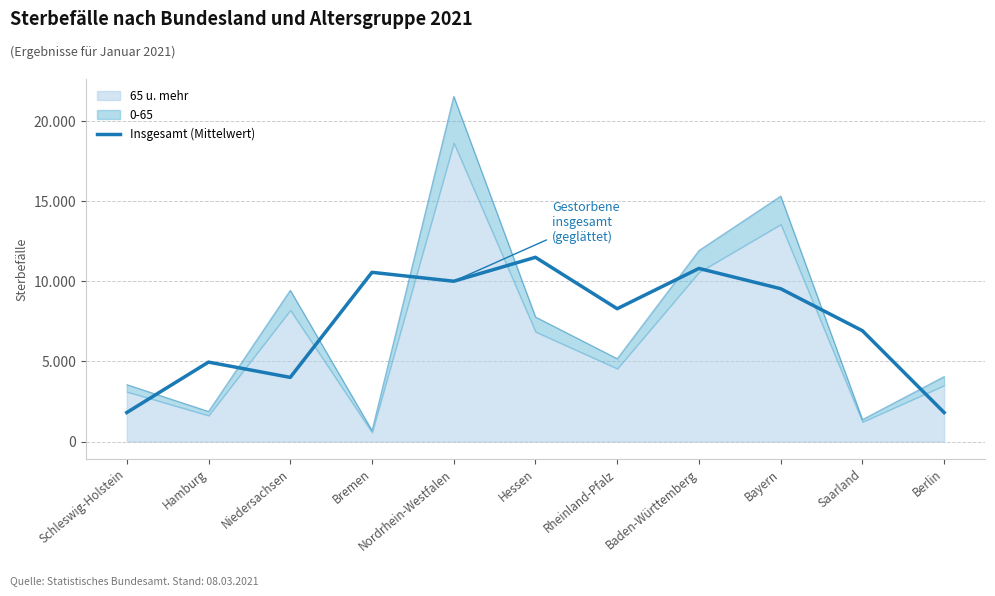

What is the difference between the second highest and second lowest values?

8998.3